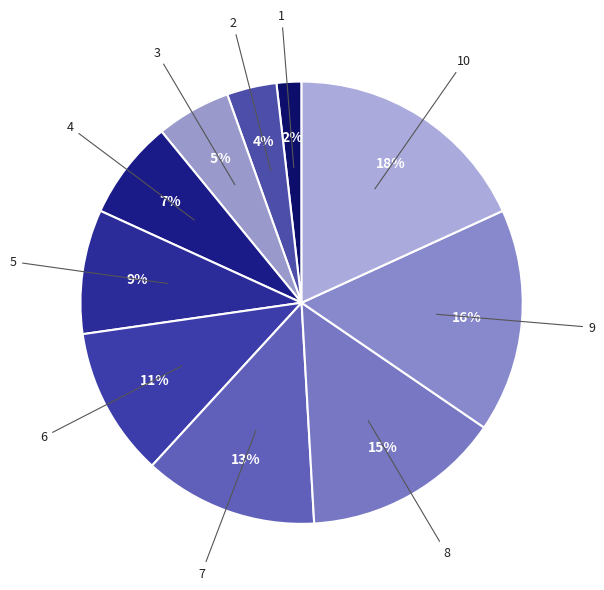

How many segments does this pie chart have?

10